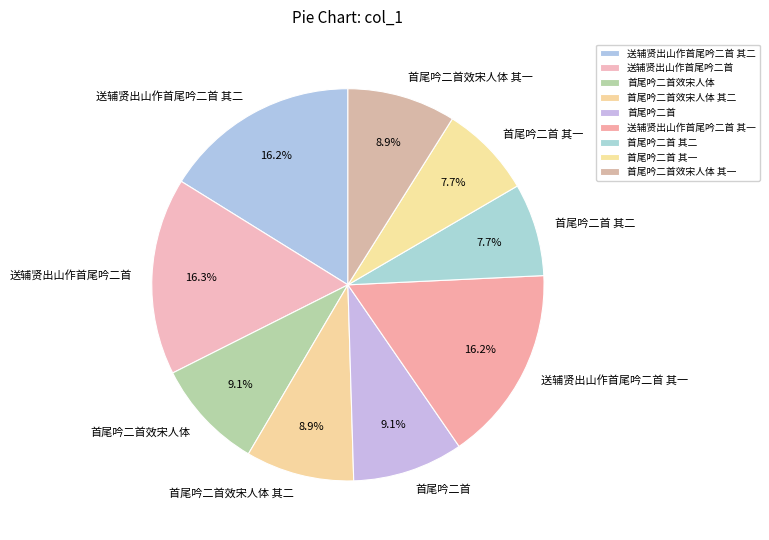

The 首尾吟二首效宋人体 其一 slice represents 2% of the pie. True or false?

False